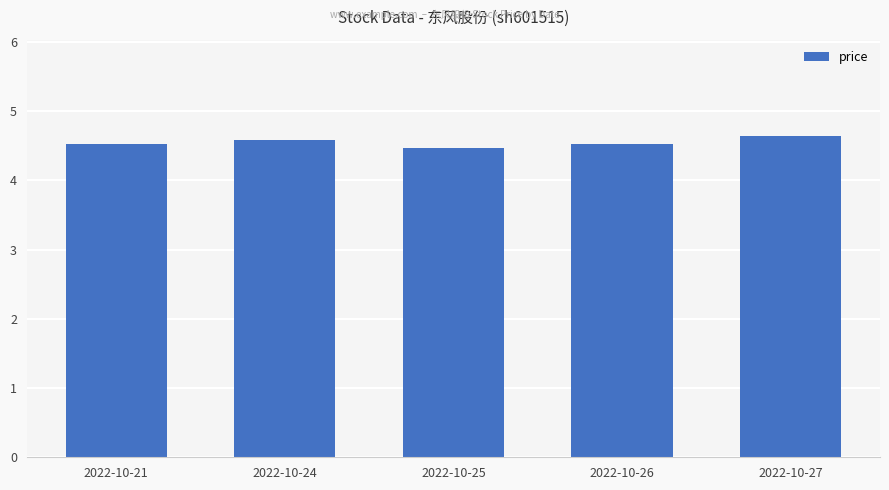

What is the ratio of the value at 2022-10-26 to the value at 2022-10-24?

1.0